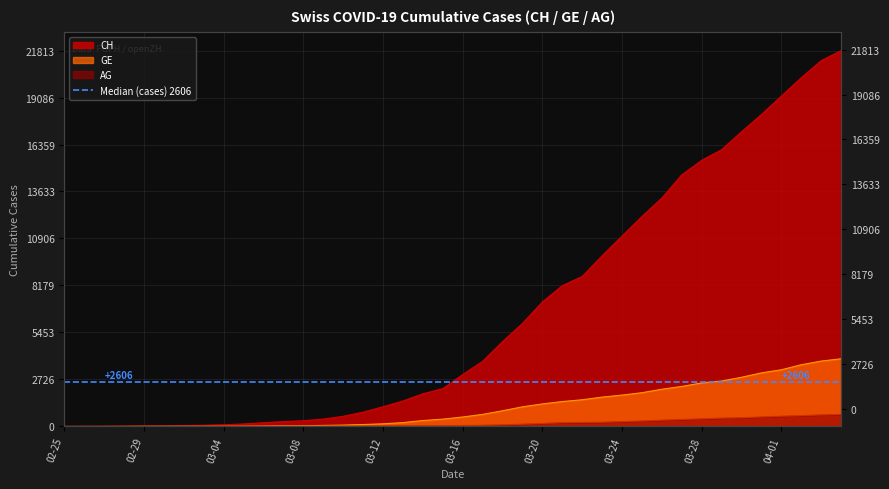

Where is AG nearest to the value 351?

2020-03-26